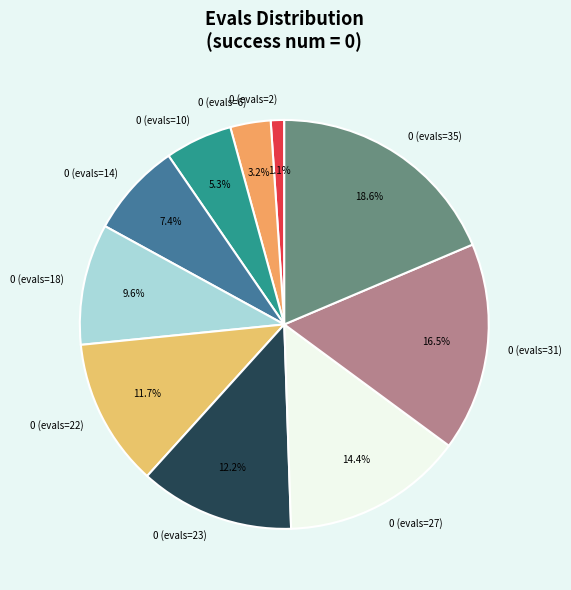

What is the ratio of the value at 0 (evals=22) to the value at 0 (evals=23)?

1.0